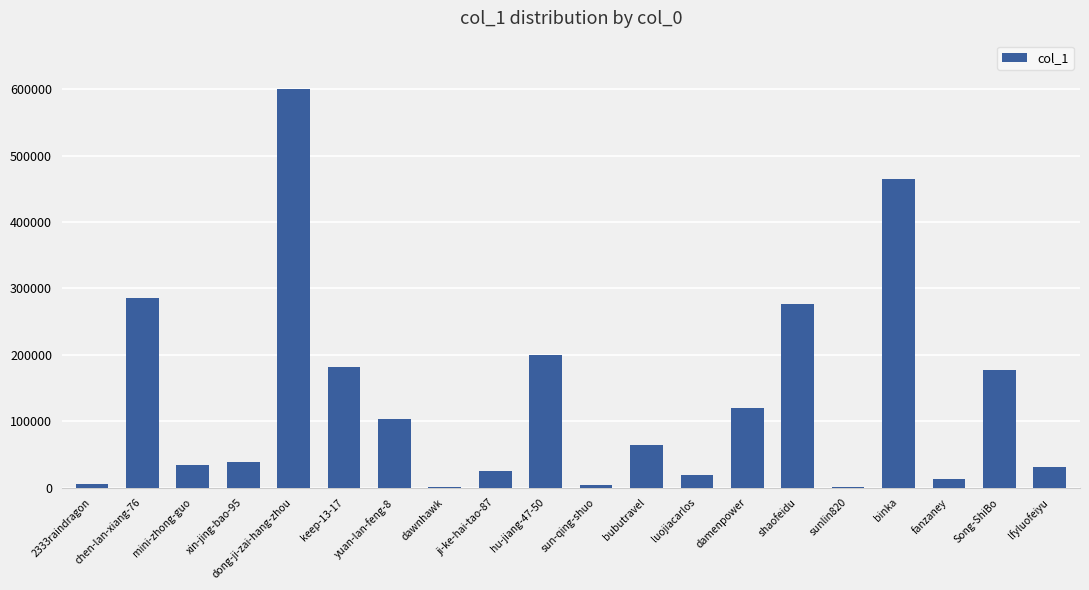

Is it true that the value at binka is 176834?

False